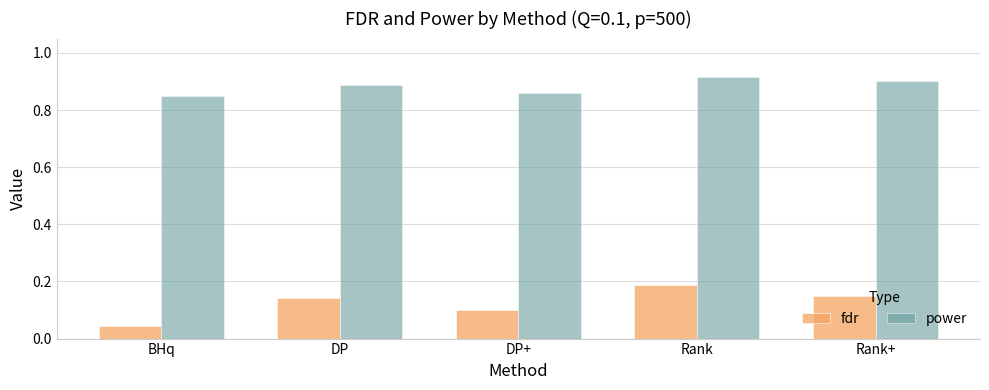

List the series in order of their overall mean, lowest first.

fdr, power